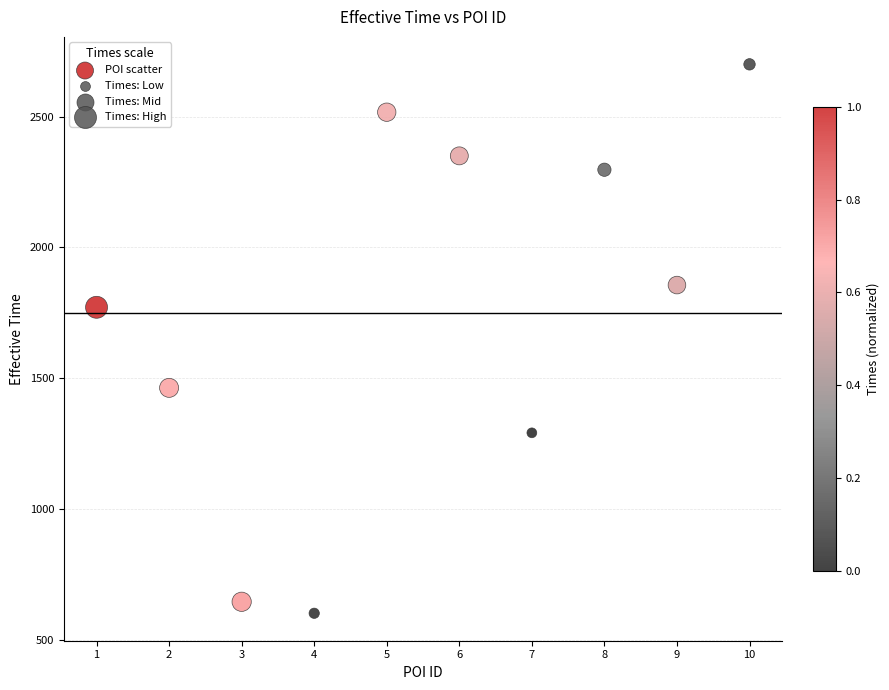

What is the range of X values (max minus min)?

9